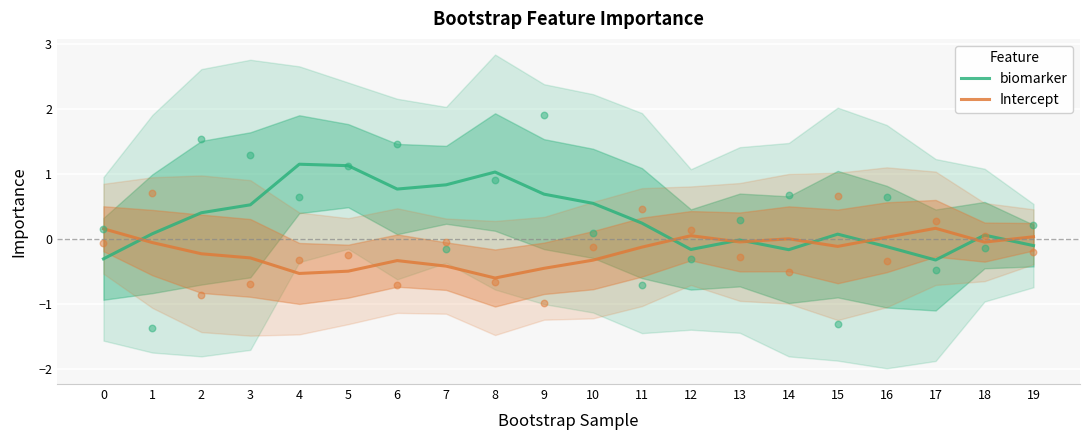

Which series has the largest total across all categories?

biomarker